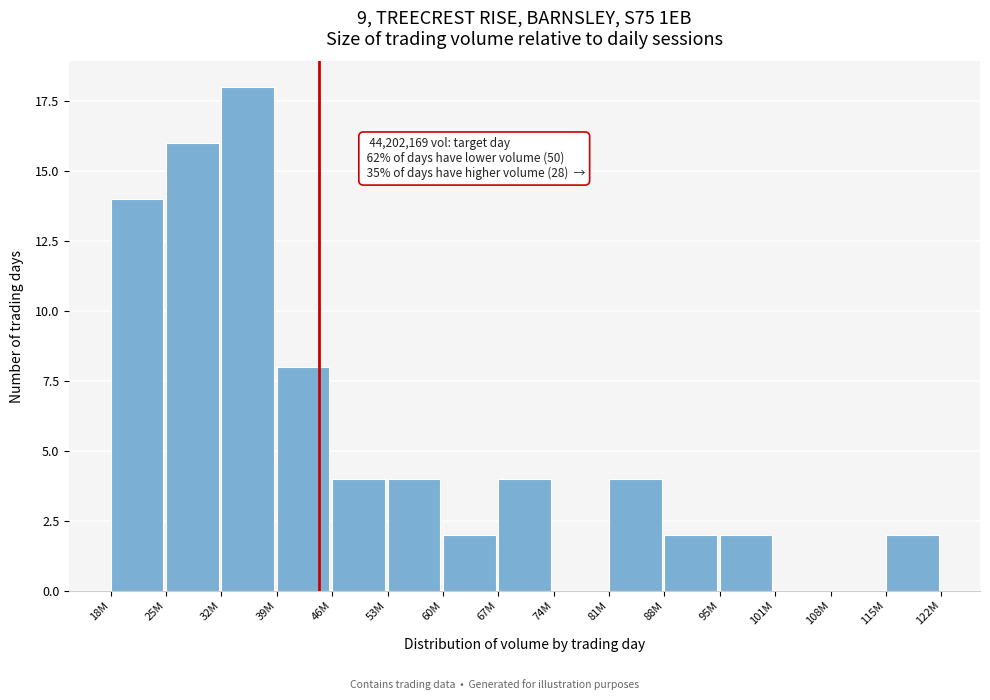

Reading right to left, what are all the values shown in this chart?

115M=2	108M=0	101M=0	95M=2	88M=2	81M=4	74M=0	67M=4	60M=2	53M=4	46M=4	39M=8	32M=18	25M=16	18M=14